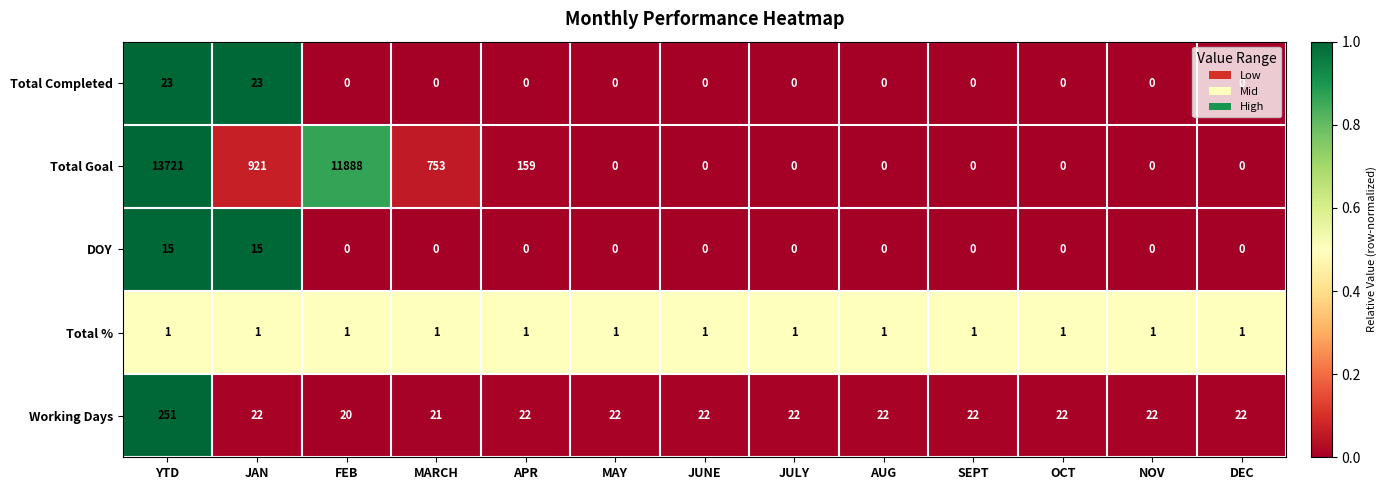

What is the sum of the Working Days values at DEC and NOV?

44